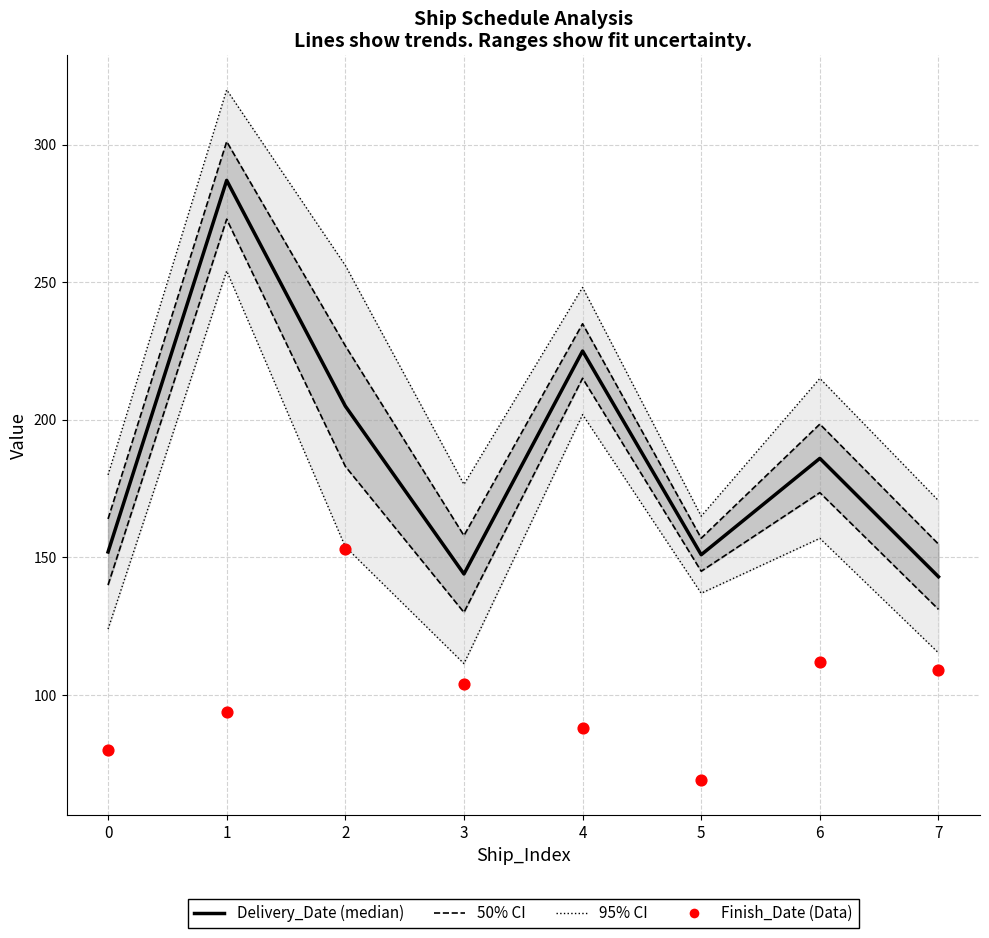

What is the total value across all series at 5?

542.0